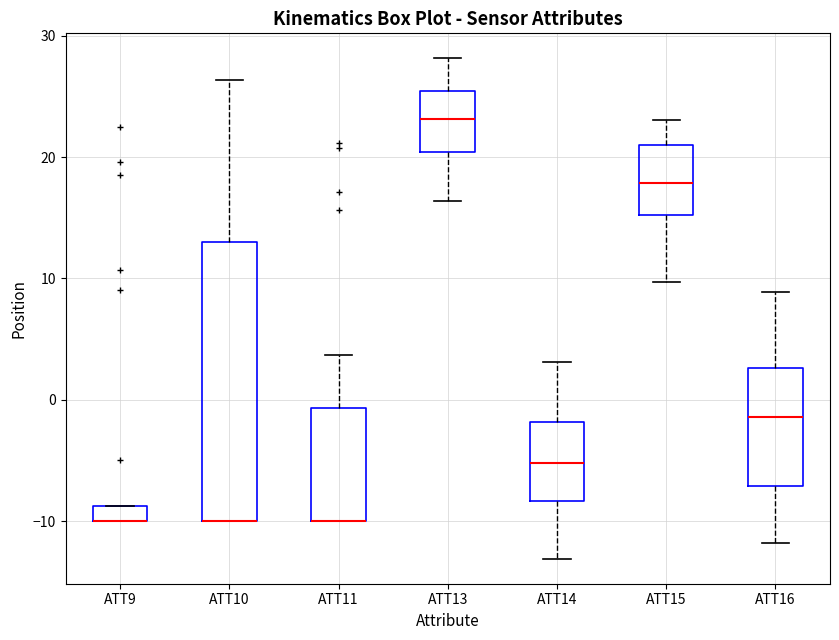

Where does the upper whisker of the box for ATT10 end on the y-axis? The values are not printed on the chart, so give them approximately, as read against the axis.

26